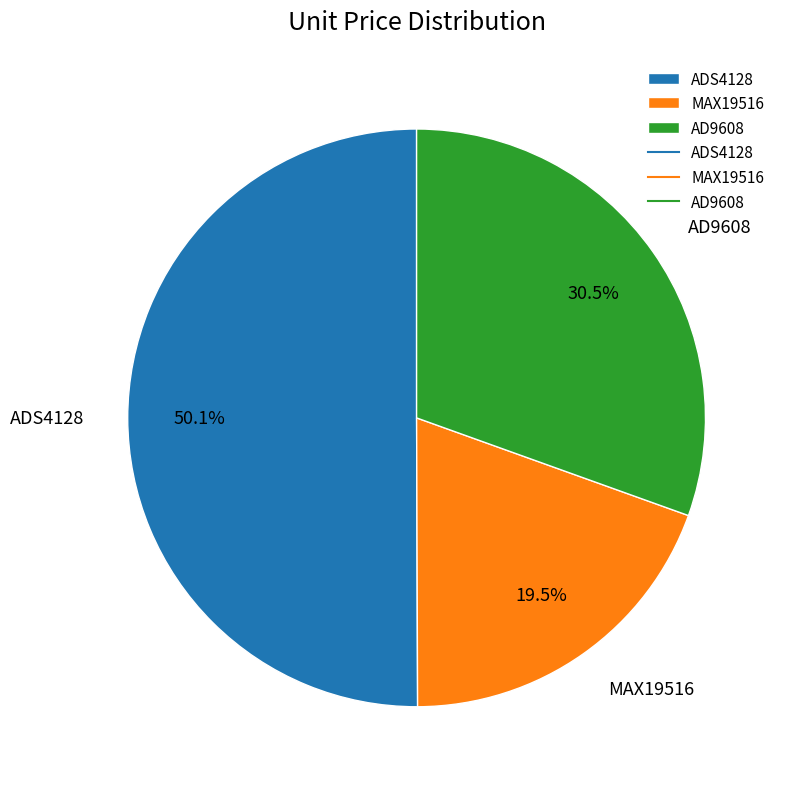

True or false: AD9608 accounts for 39% of the total.

False